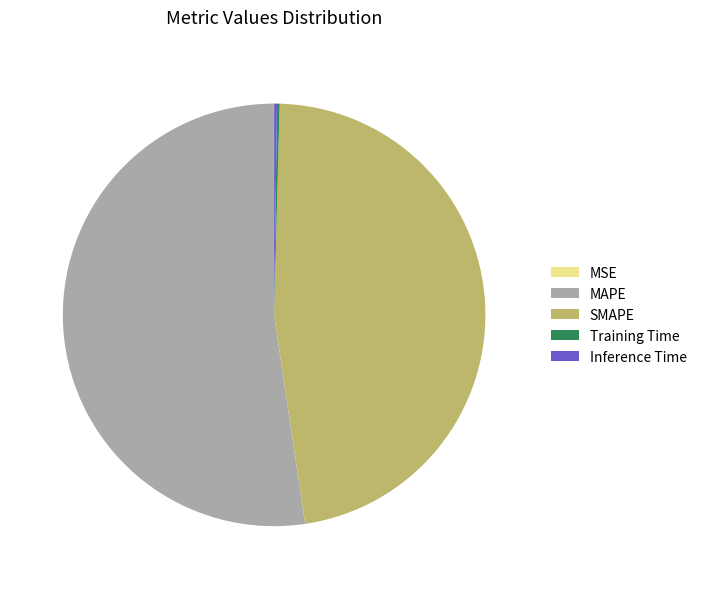

Is it true that MAPE is 52% of the pie?

True